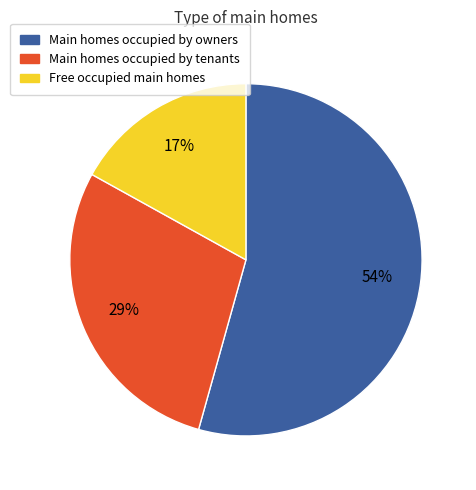

To the nearest percent, what is the difference between the largest and smallest slice percentages?

37%